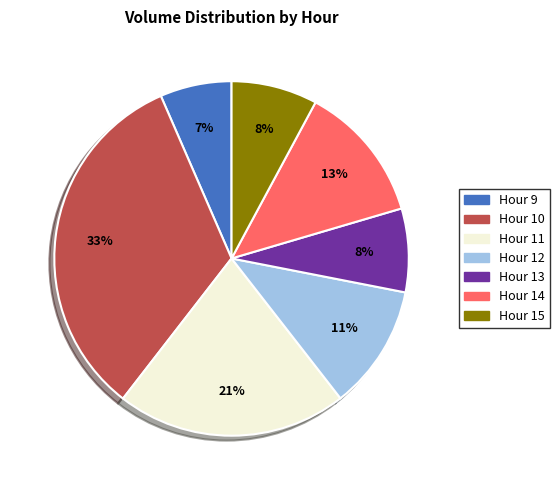

What is the largest slice in the pie chart?

Hour 10